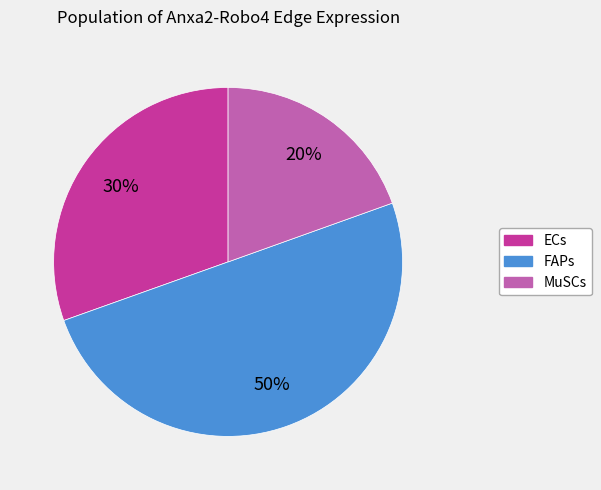

Which slice is the smallest?

MuSCs